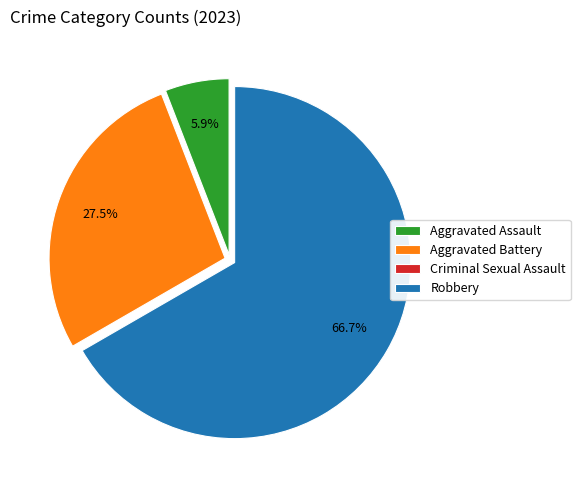

Which category accounts for the majority?

Robbery